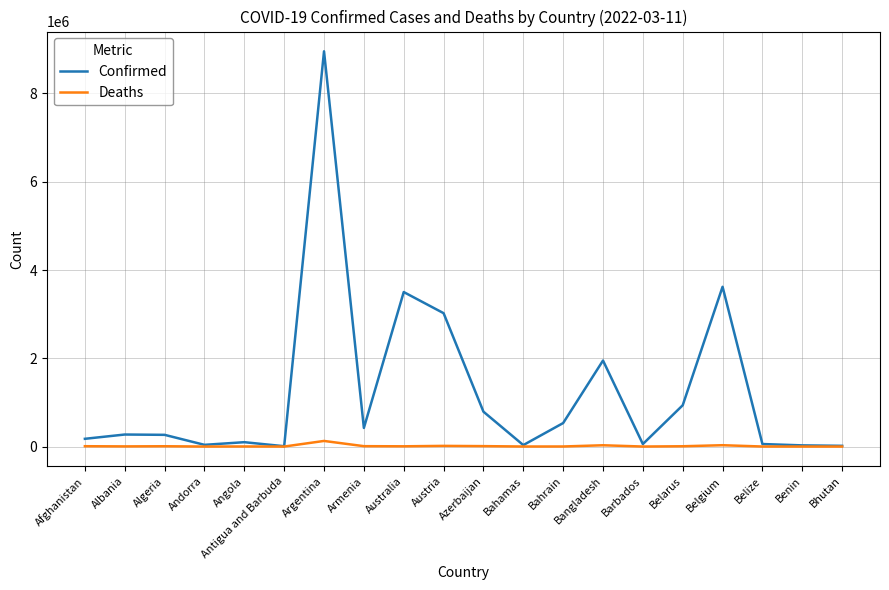

In Confirmed, how many points are lower than both neighbors (excluding endpoints)?

5